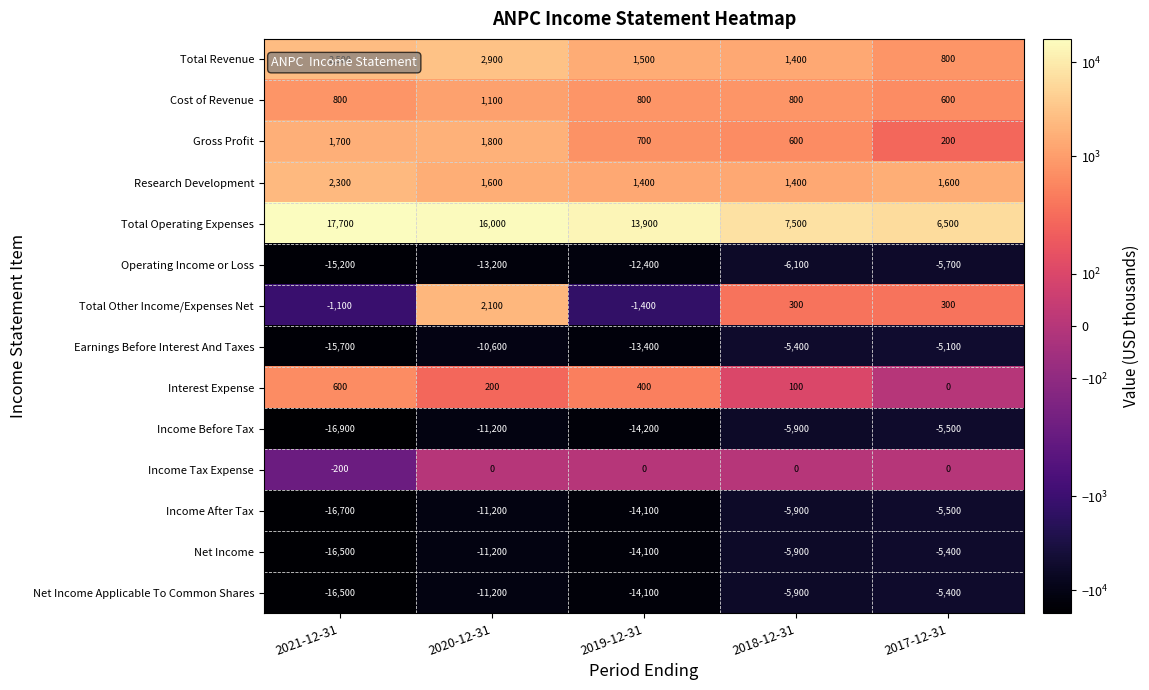

What is the sum of the Income Tax Expense values at 2021-12-31 and 2020-12-31?

-200